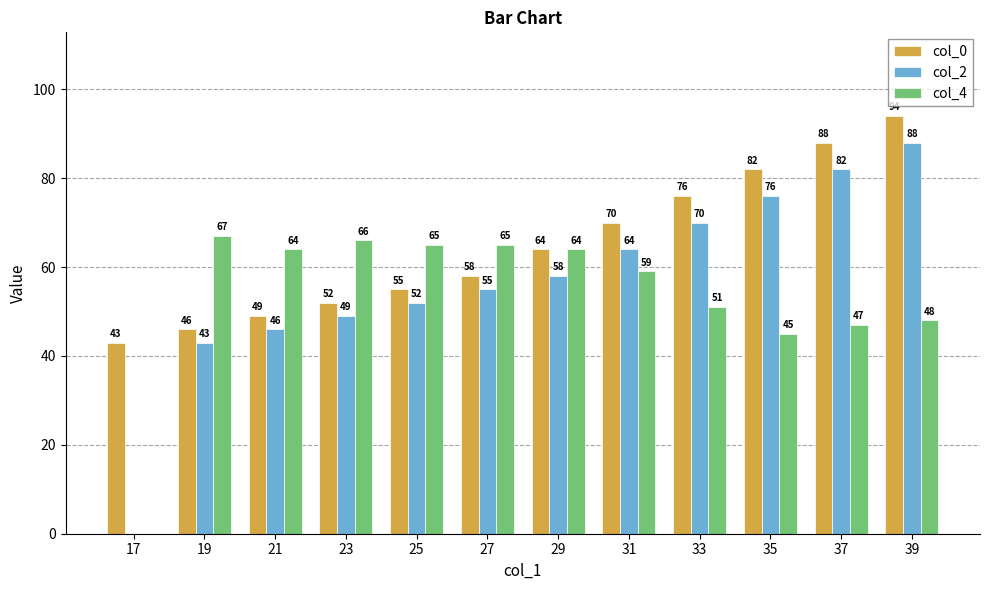

At which category is the sum across all series the highest?

39